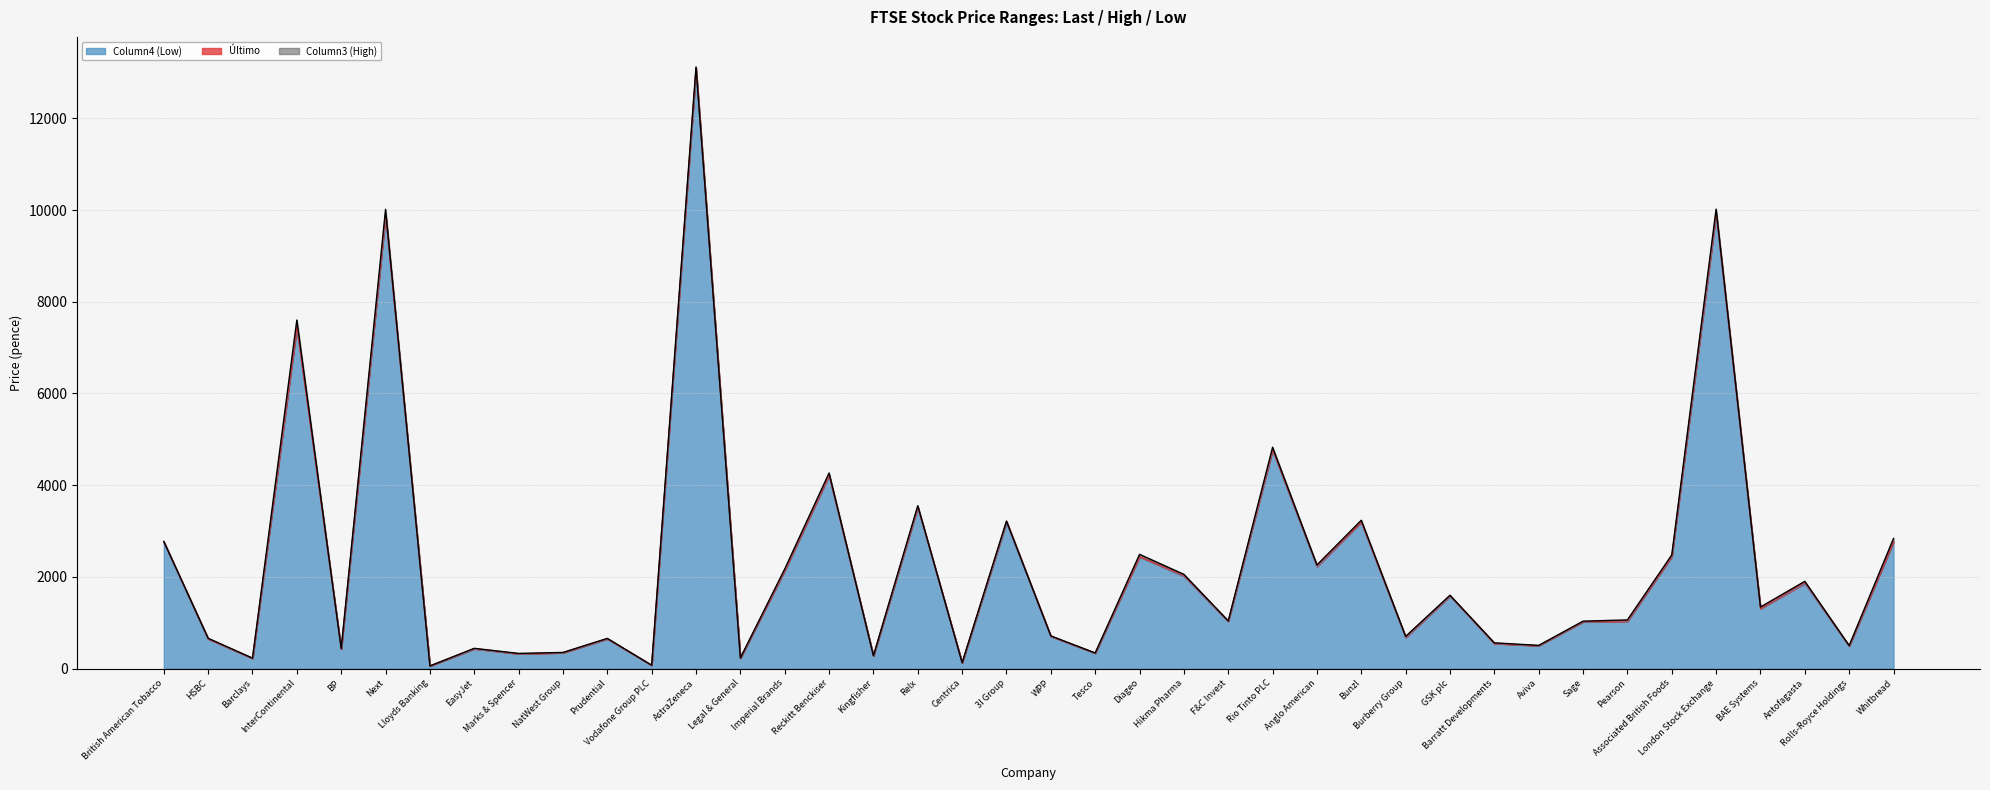

True or false: Column4 (Low) and Último intersect in this chart.

False